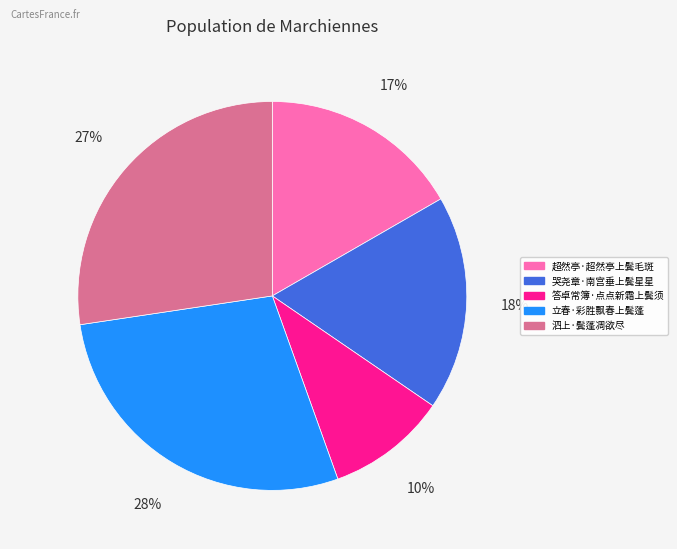

Approximately how many times larger is the value at 答卓常簿·点点新霜上鬓须 compared to 超然亭·超然亭上鬓毛斑?

0.6